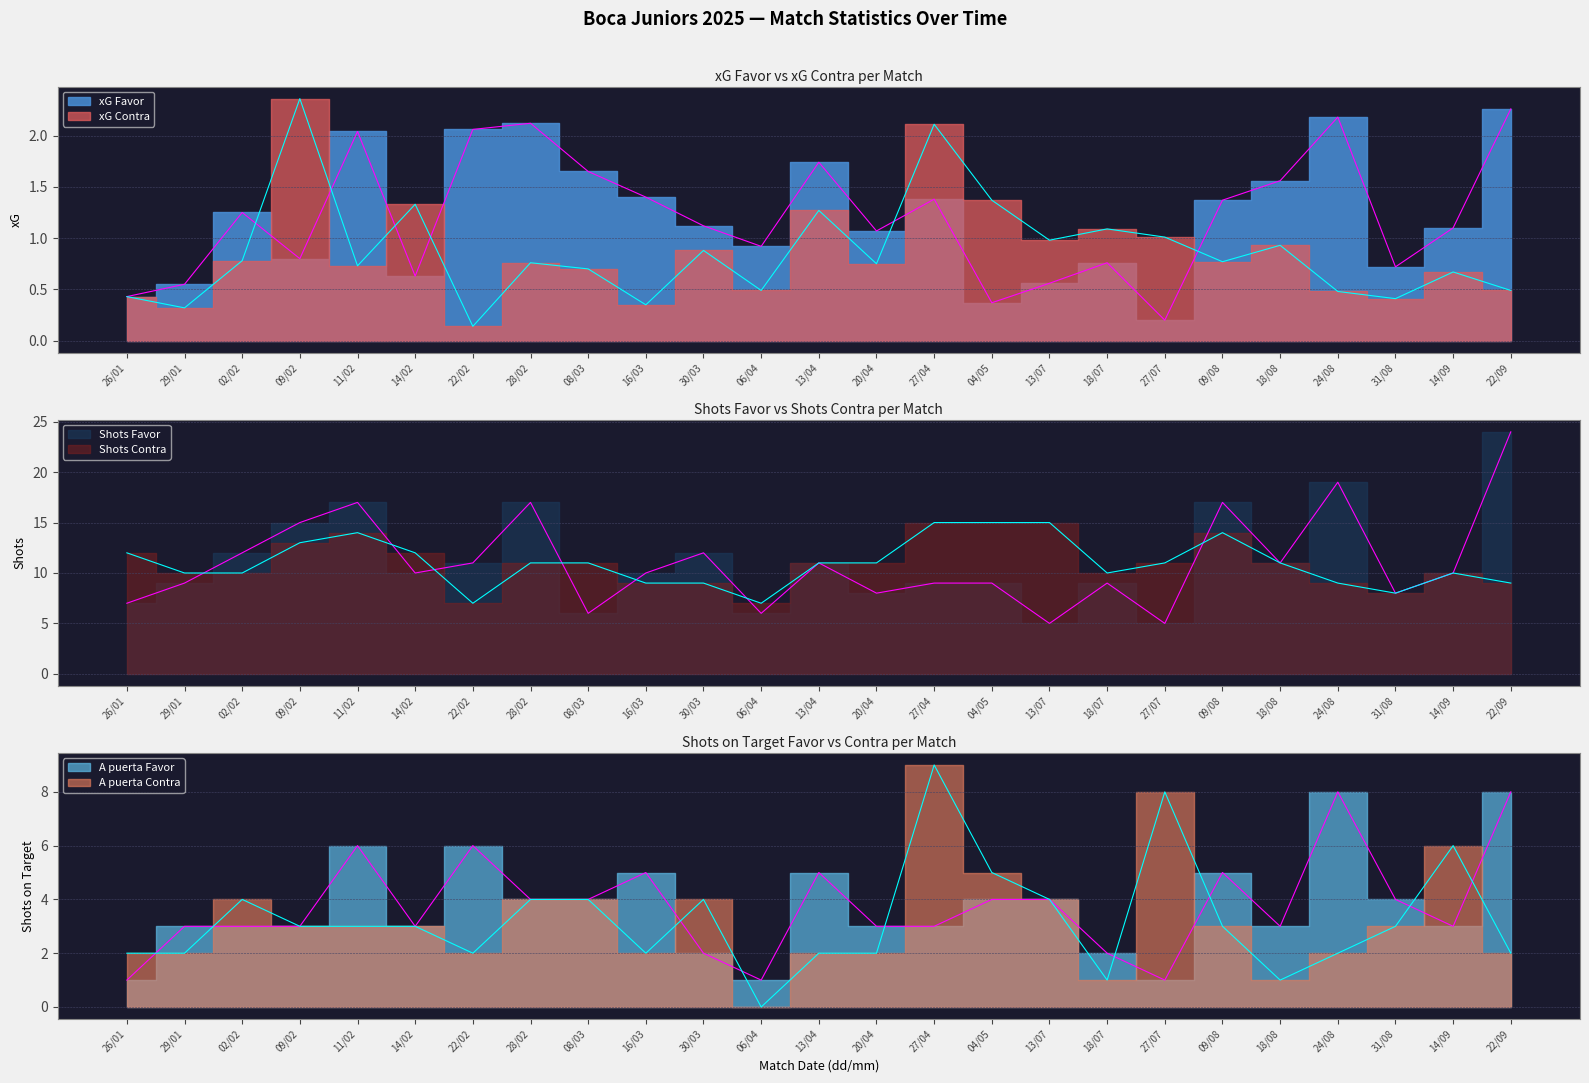

How many distinct data groups are displayed?

6